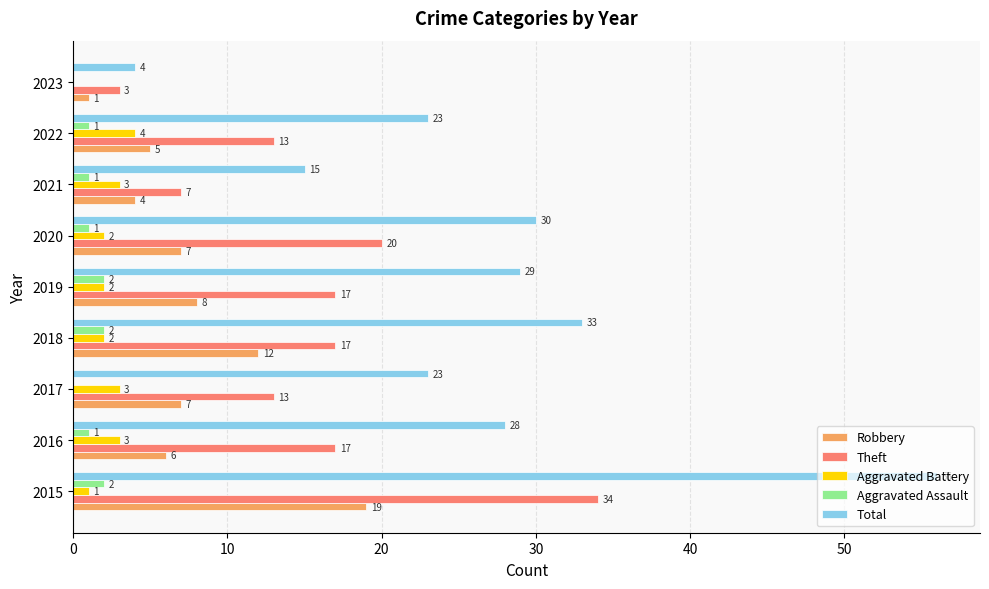

Which series has the widest spread of values?

Total